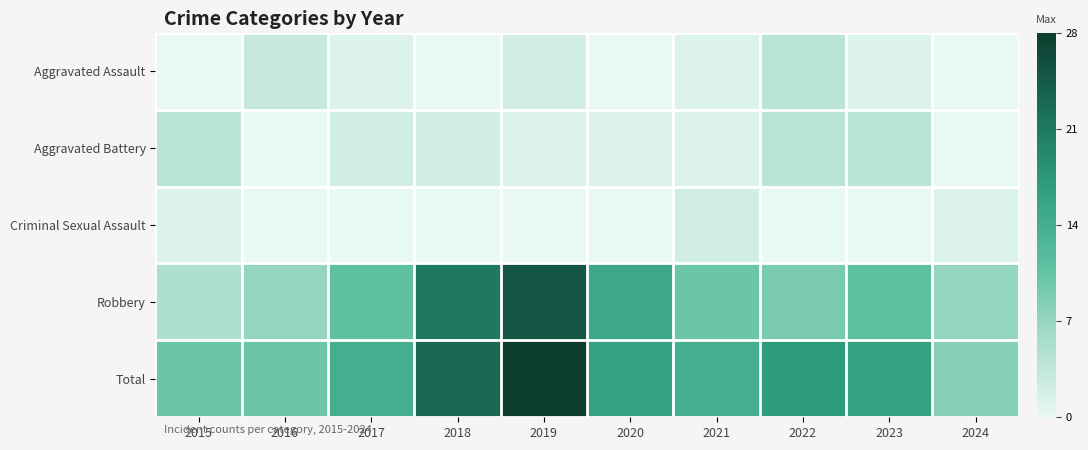

Reading left to right, transcribe all the data shown in this chart.

Aggravated Assault: 2015=0	2016=3	2017=1	2018=0	2019=2	2020=0	2021=1	2022=4	2023=1	2024=0
Aggravated Battery: 2015=4	2016=0	2017=2	2018=2	2019=1	2020=1	2021=1	2022=4	2023=4	2024=0
Criminal Sexual Assault: 2015=1	2016=0	2017=0	2018=0	2019=0	2020=0	2021=2	2022=0	2023=0	2024=1
Robbery: 2015=5	2016=7	2017=11	2018=21	2019=25	2020=15	2021=10	2022=9	2023=11	2024=7
Total: 2015=10	2016=10	2017=14	2018=23	2019=28	2020=16	2021=14	2022=17	2023=16	2024=8